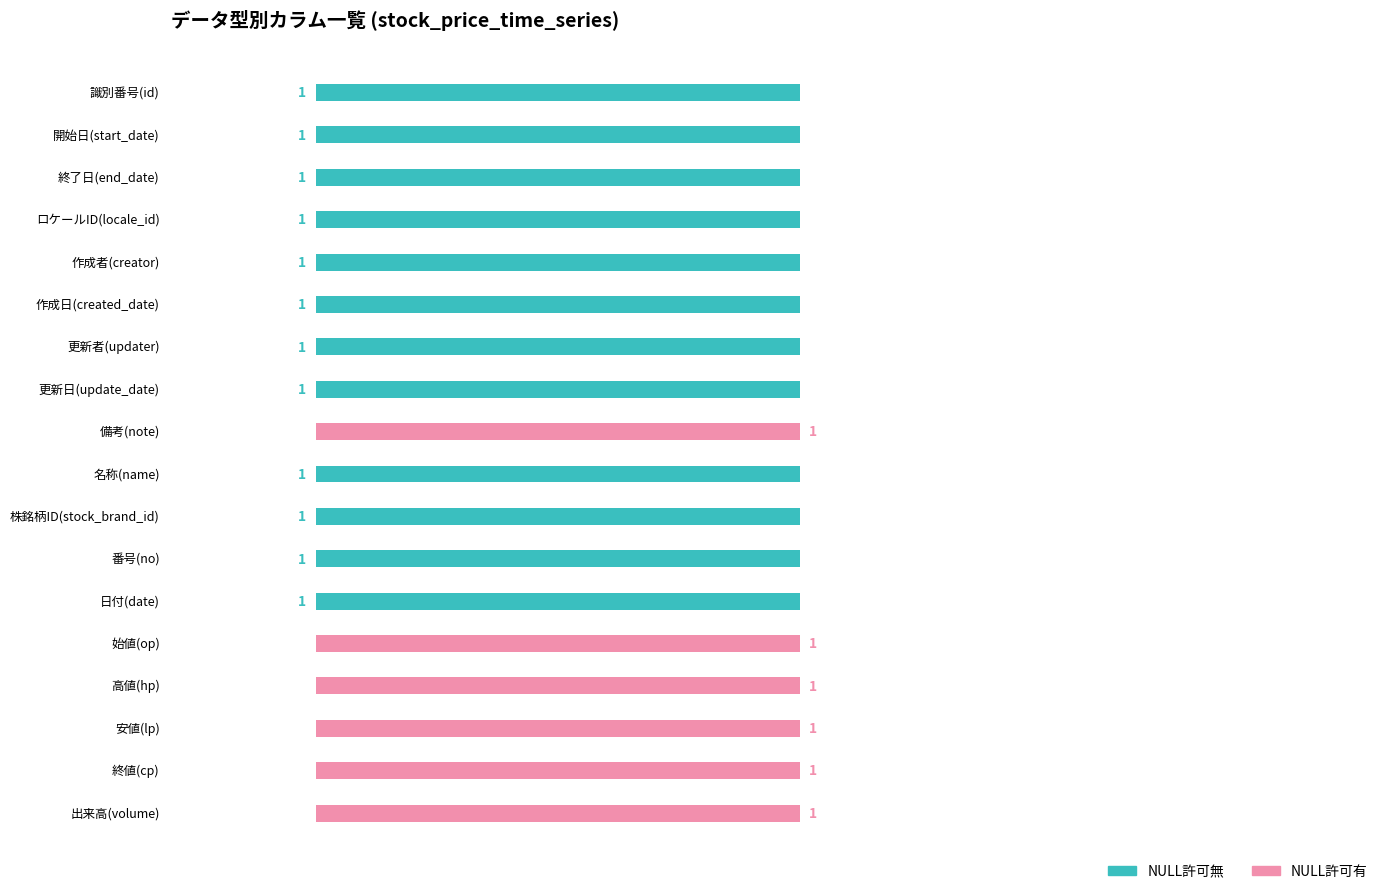

What are all the series names shown in the legend?

NULL許可無, NULL許可有